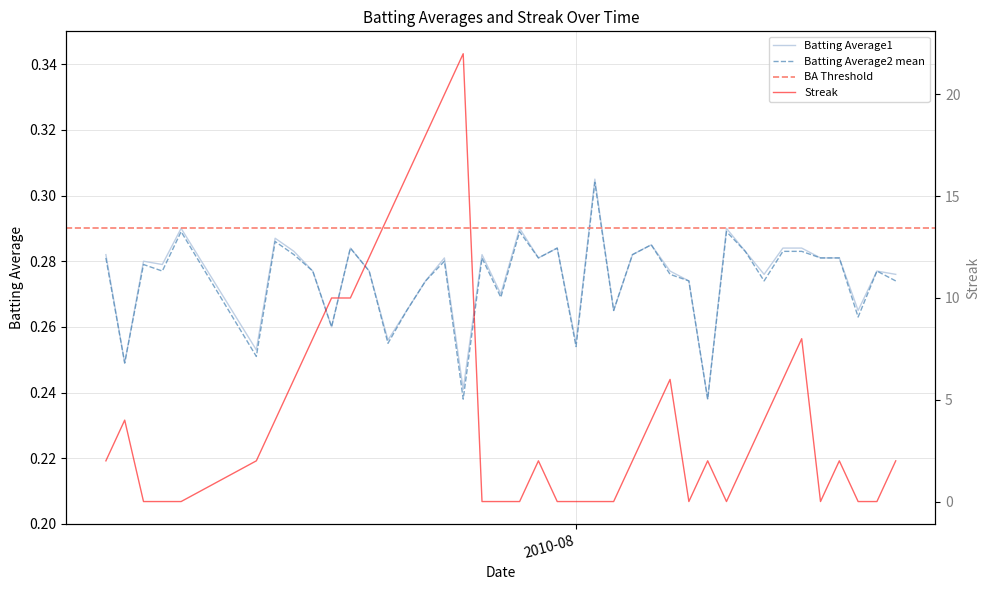

True or false: Streak and Batting Average1 cross at least once.

True